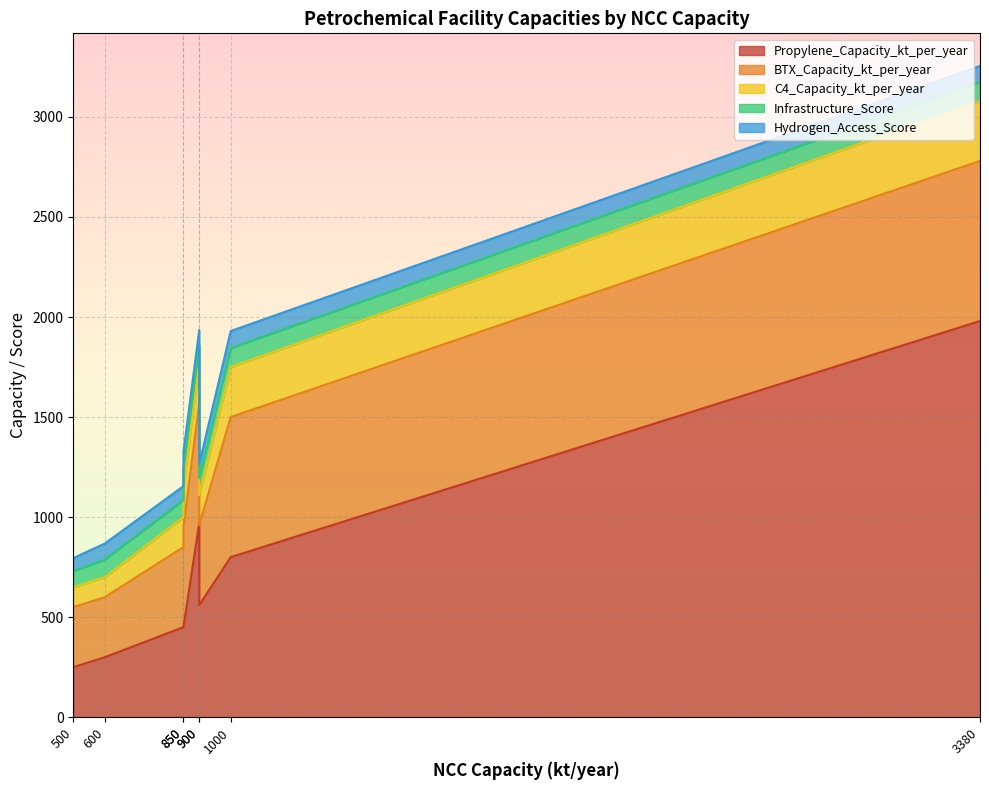

How many data points in BTX_Capacity_kt_per_year are less than 500?

4